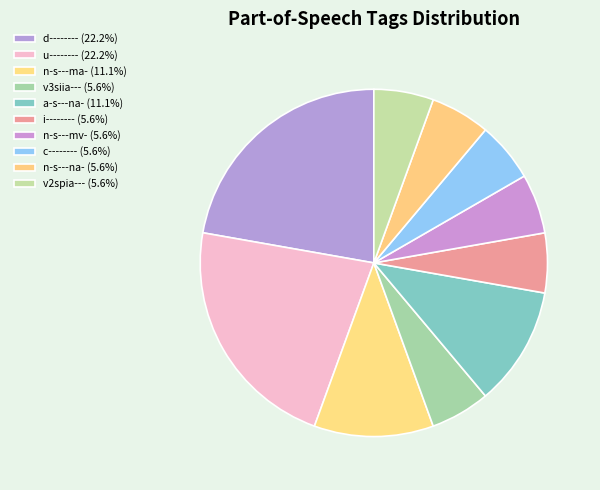

How many segments does this pie chart have?

10